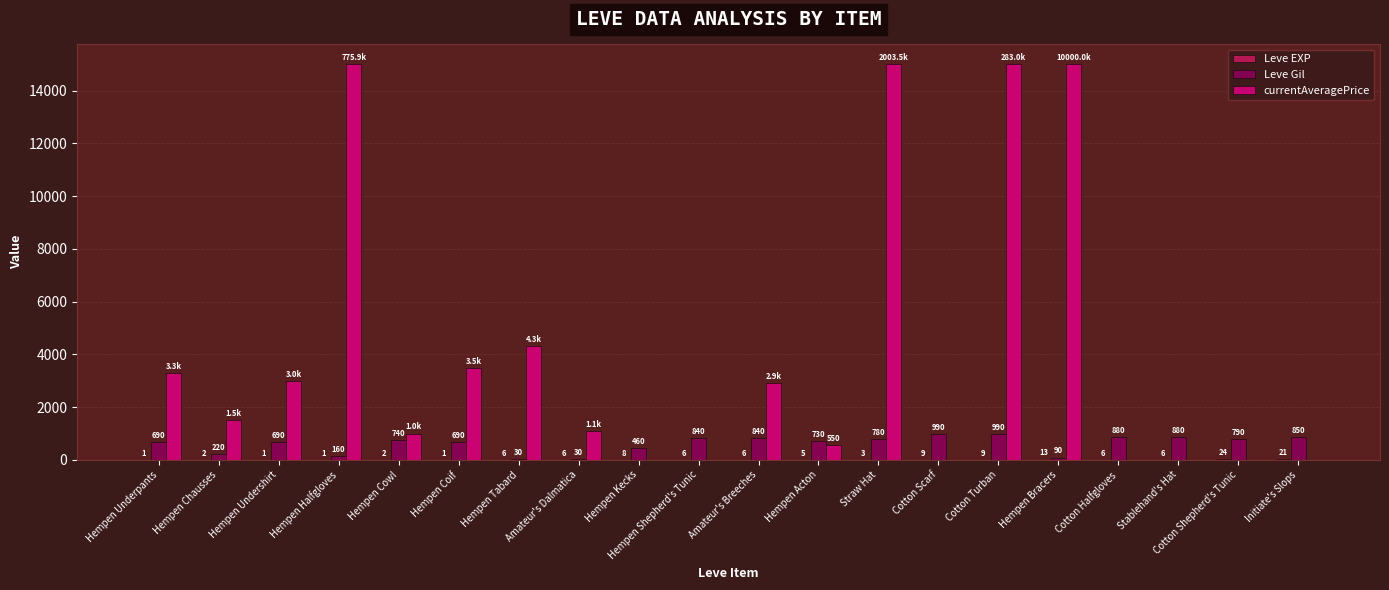

What is the total value across all series at Cotton Scarf?

999